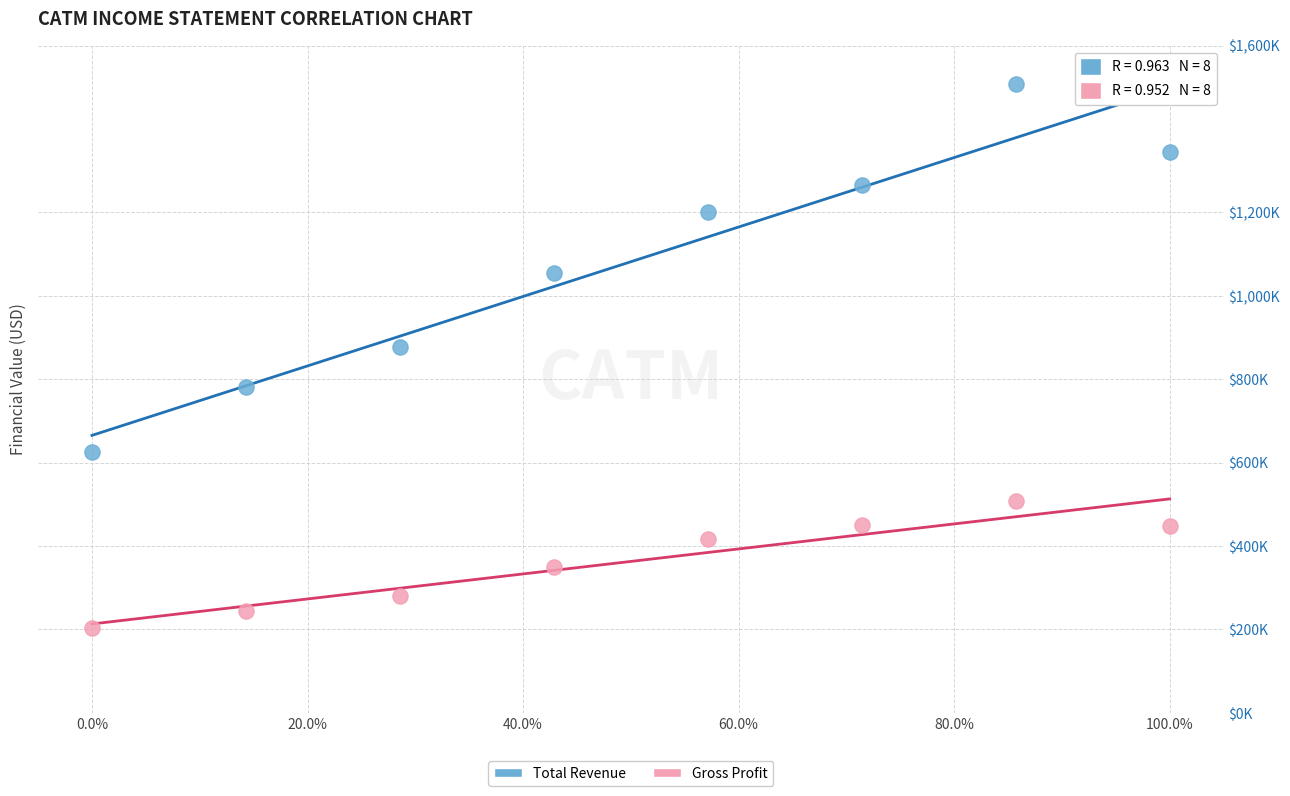

Which series contains the highest Y value?

Total Revenue